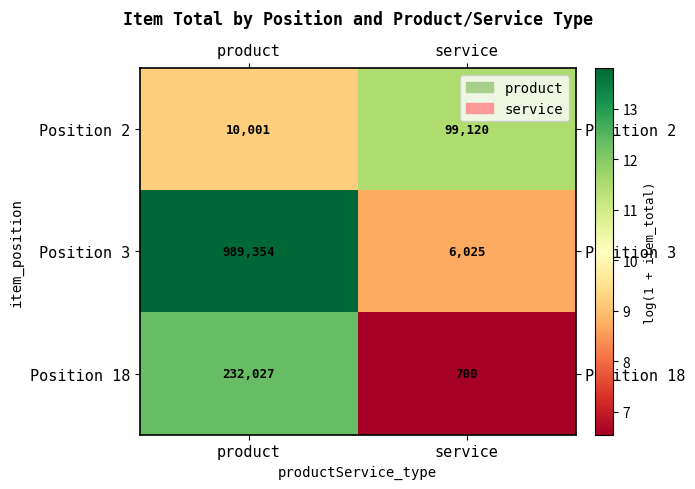

Reading left to right, what are all the values shown in this chart?

Position 2: 10001	99120
Position 3: 989354	6025
Position 18: 232027	700